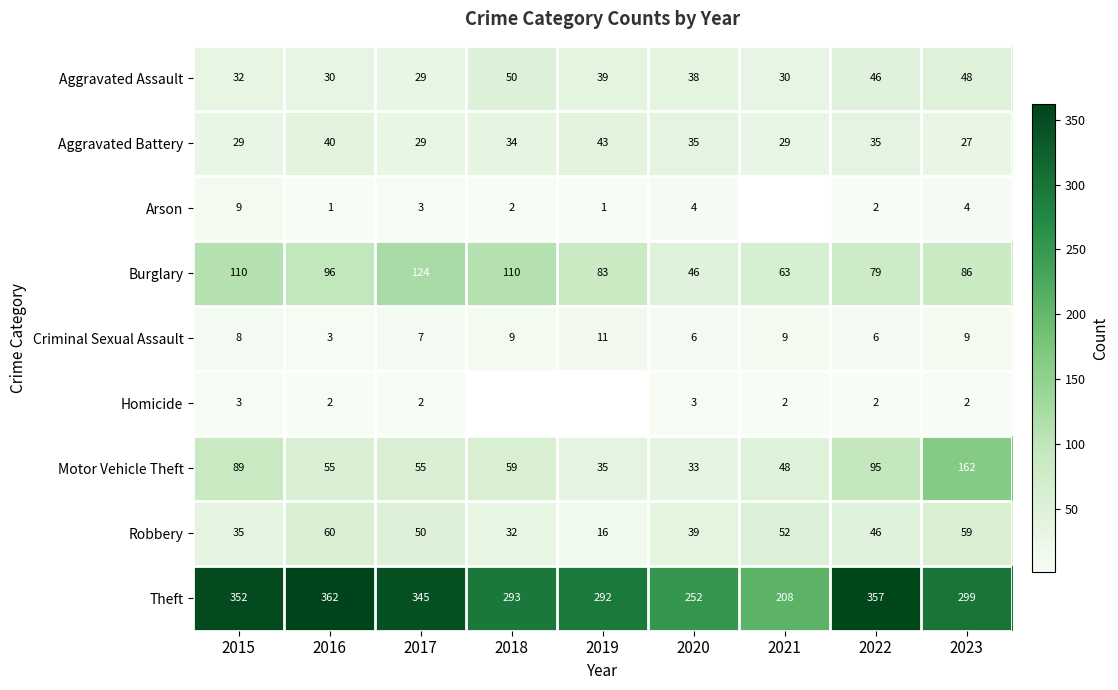

How many data points in Theft are less than 299?

4